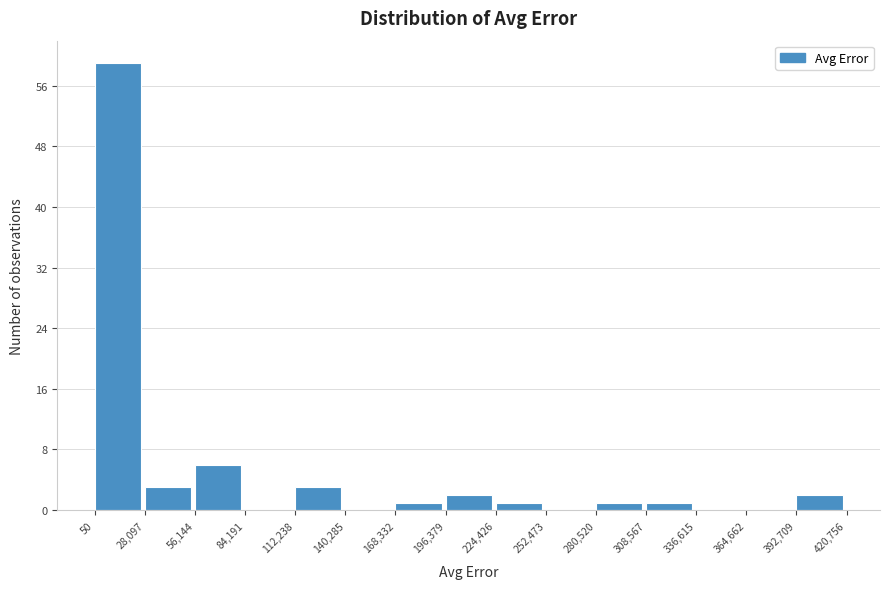

Reading left to right, list every bar in this chart as the range it spans on the x-axis followed by its height. The values are not printed on the chart, so give them approximately, as read against the axis.

50 to 28,097: 59
28,097 to 56,144: 3
56,144 to 84,191: 6
84,191 to 112,238: 0
112,238 to 140,285: 3
140,285 to 168,332: 0
168,332 to 196,379: 1
196,379 to 224,426: 2
224,426 to 252,473: 1
252,473 to 280,520: 0
280,520 to 308,567: 1
308,567 to 336,615: 1
336,615 to 364,662: 0
364,662 to 392,709: 0
392,709 to 420,756: 2